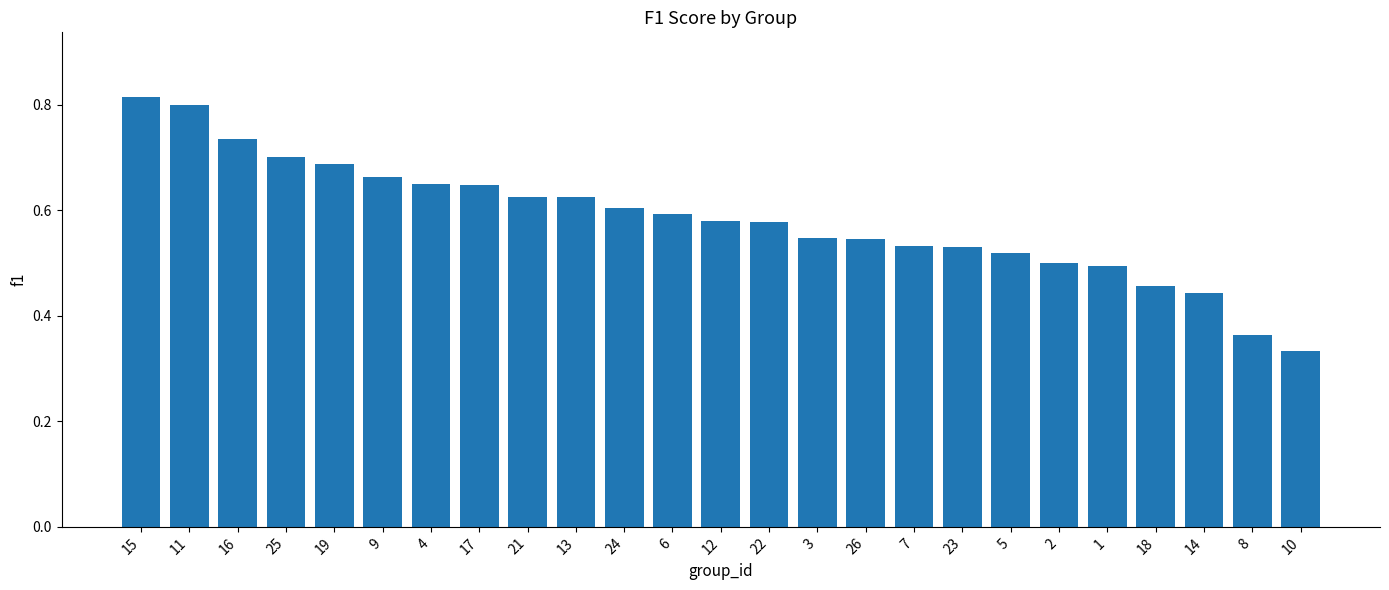

The value at 2 is 0.2. True or false?

False